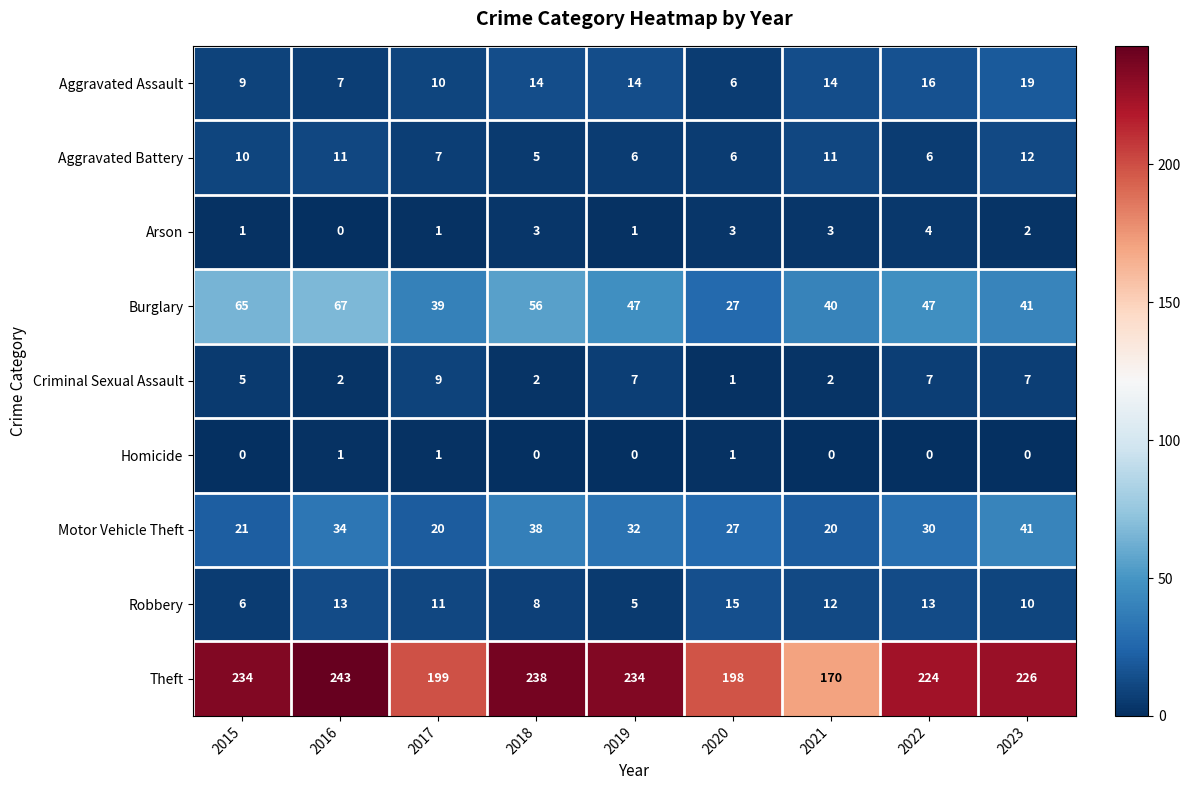

Between 2019 and 2022, which series saw the biggest shift?

Theft